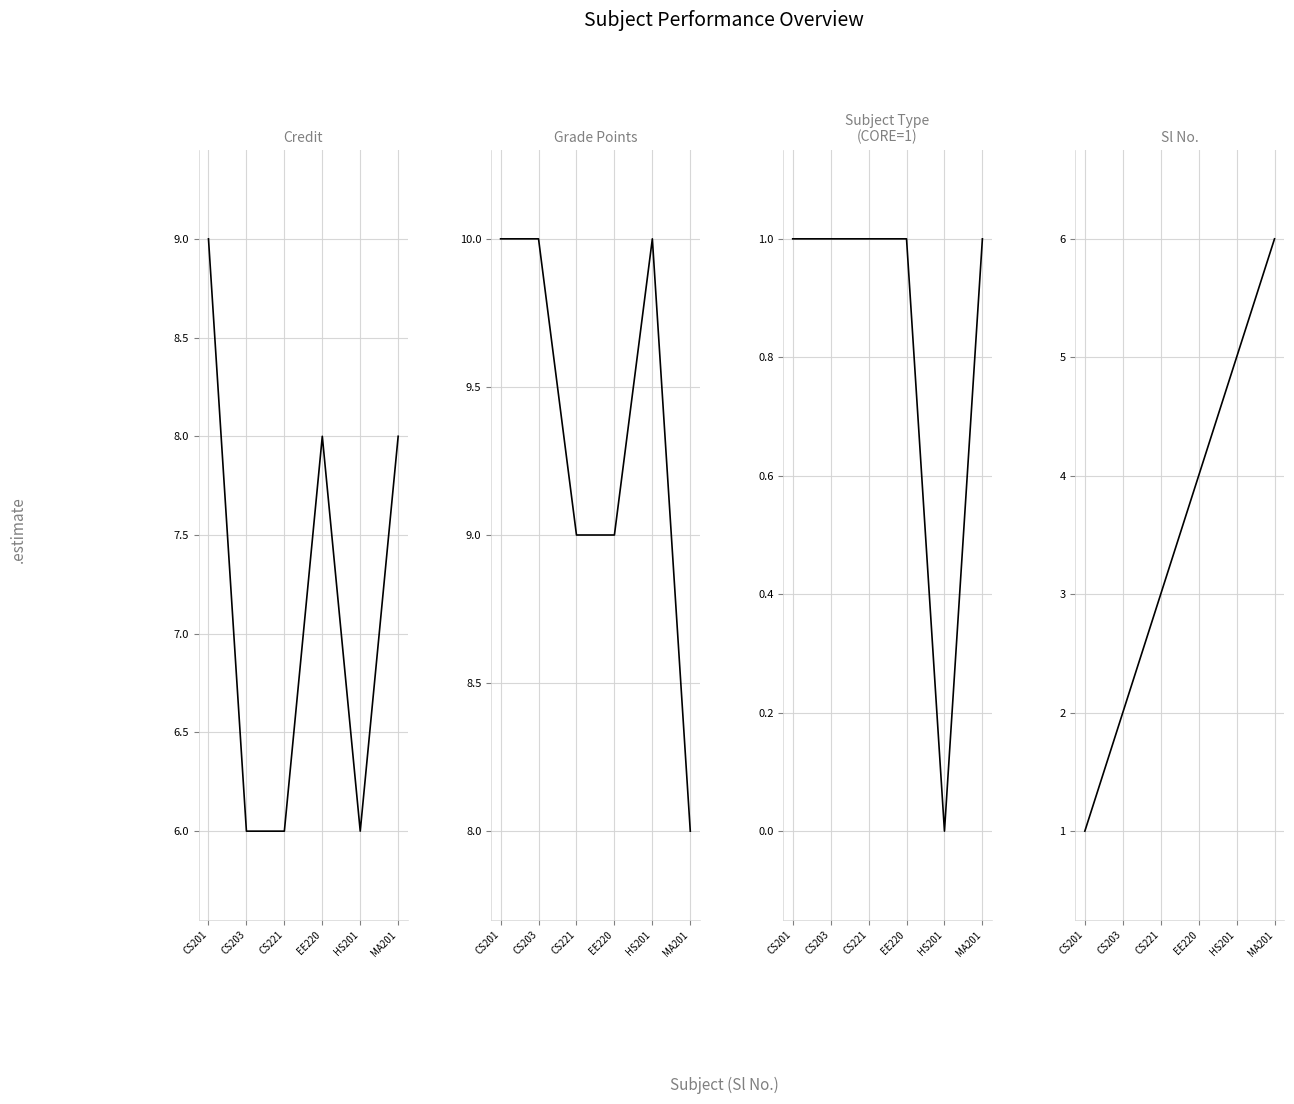

What is the label of the 6th point from the left?

MA201